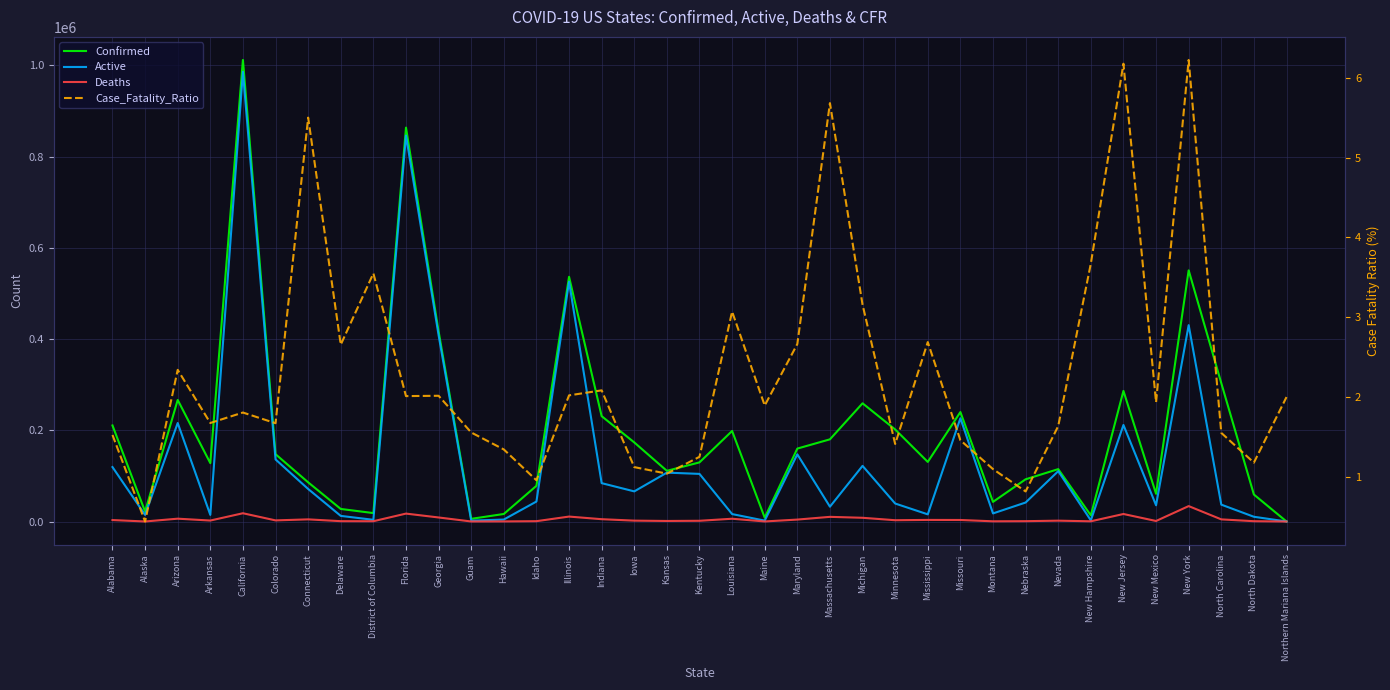

The Confirmed series shows 894597.9 at New York. True or false?

False